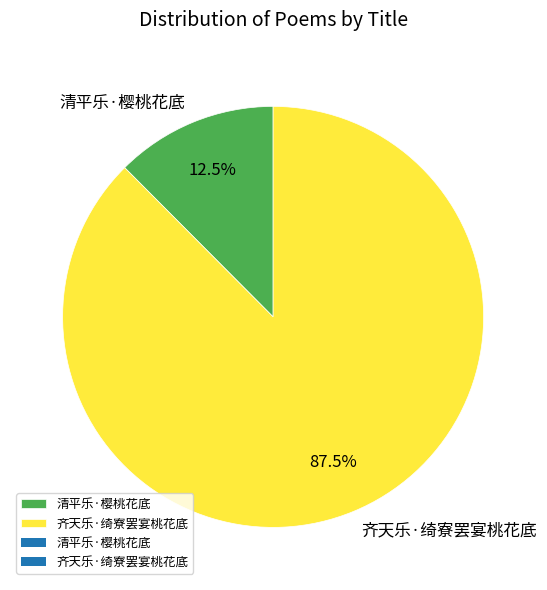

How many segments does this pie chart have?

2